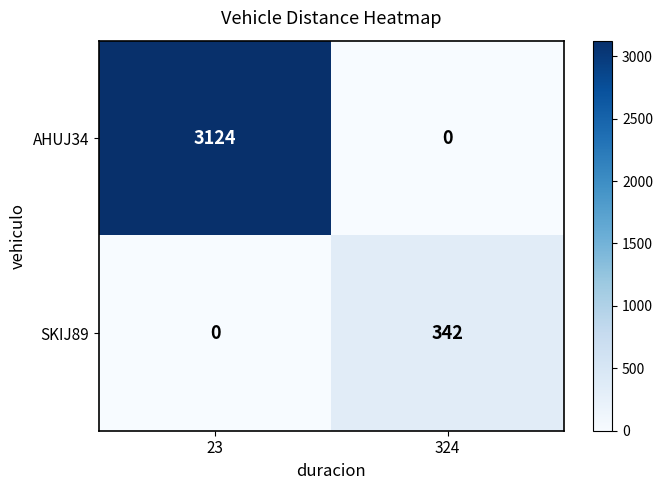

What is the sum of the AHUJ34 values at 324 and 23?

3124